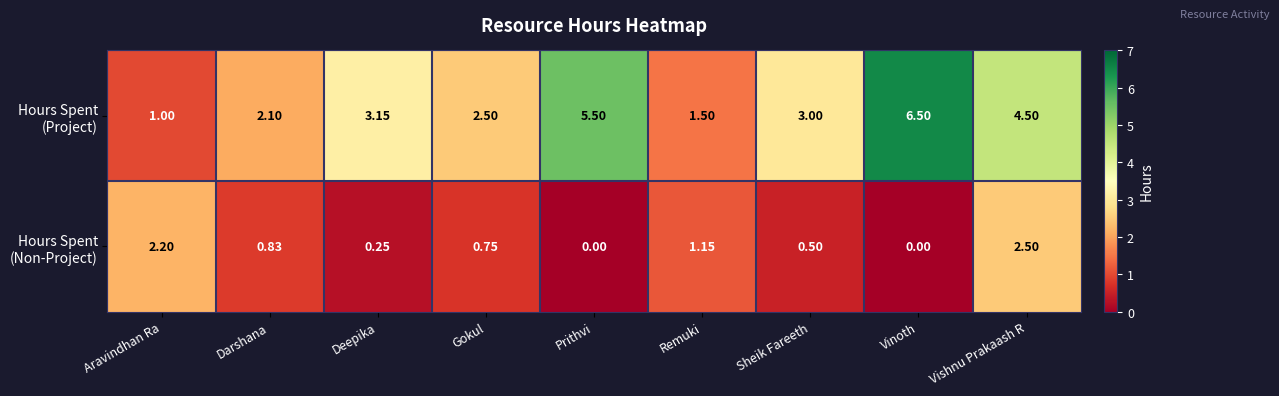

At which category is the sum across all series the highest?

Vishnu Prakaash R